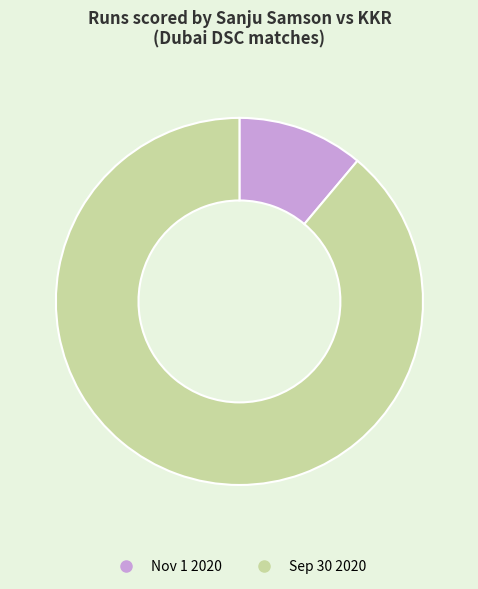

Count the number of slices in the pie.

2